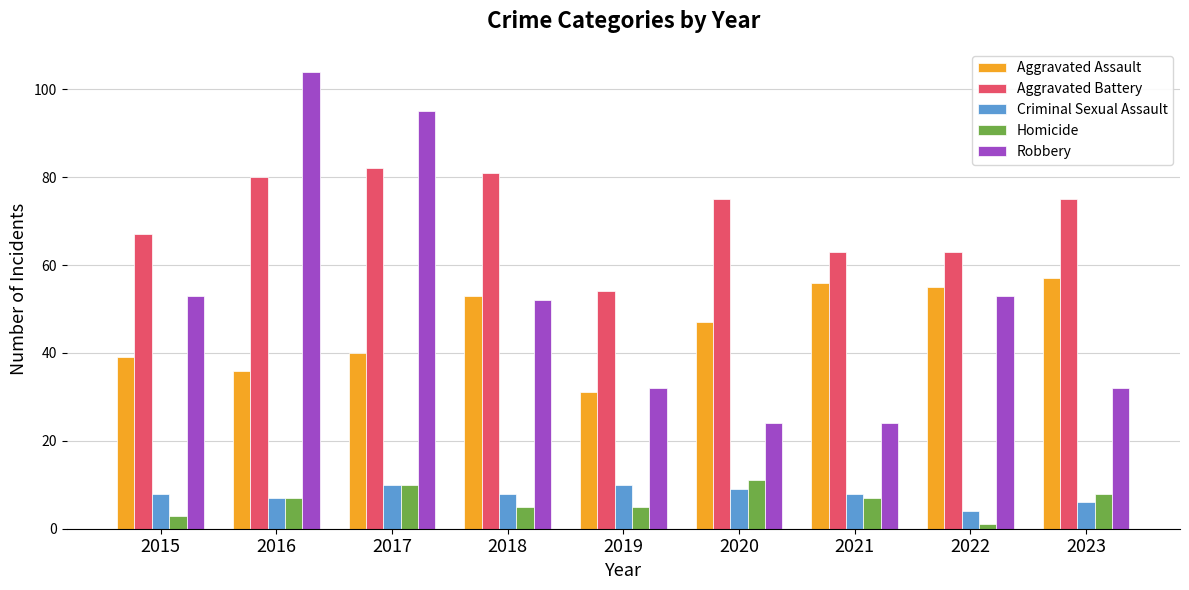

At which label is Aggravated Battery closest to 68?

2015